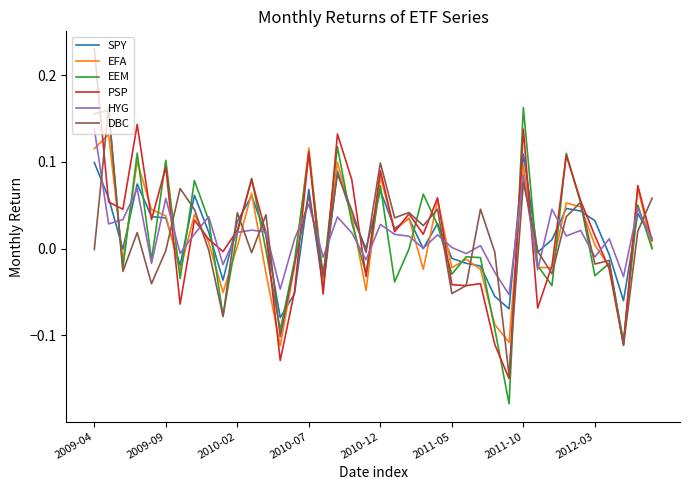

Which series has the widest spread of values?

PSP